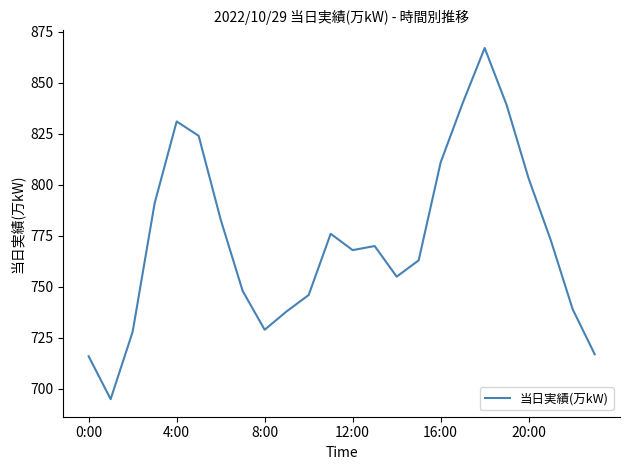

What is the difference between the maximum and minimum values?

172